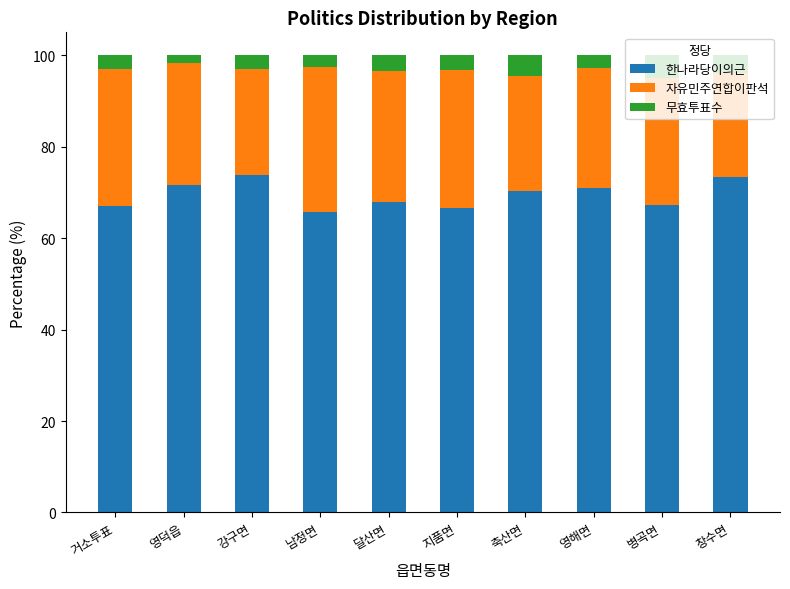

What is the sum of all 한나라당이의근 values?

694.9